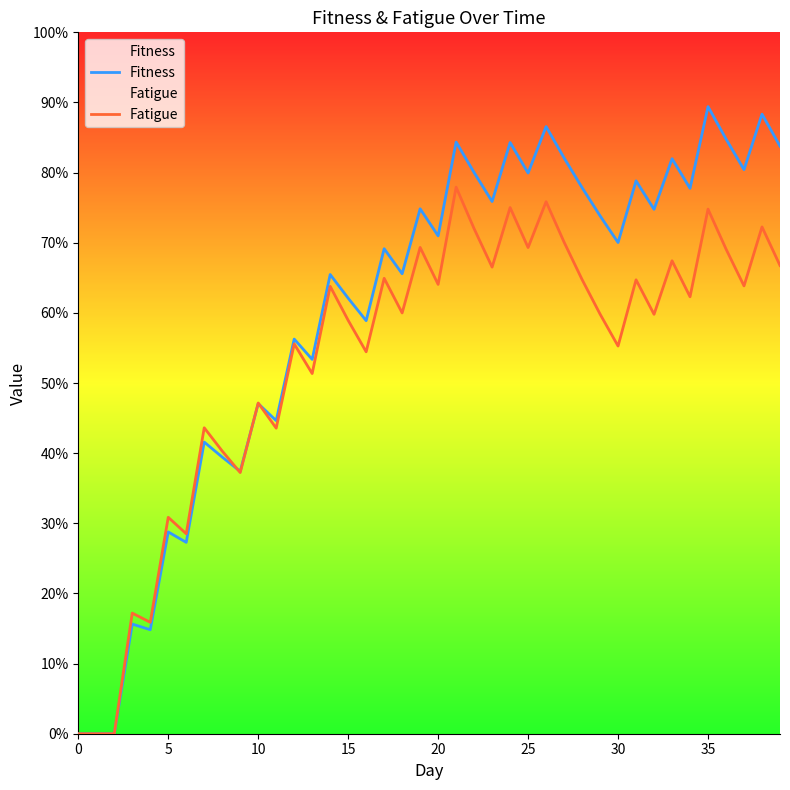

True or false: Fatigue and Fitness intersect in this chart.

True